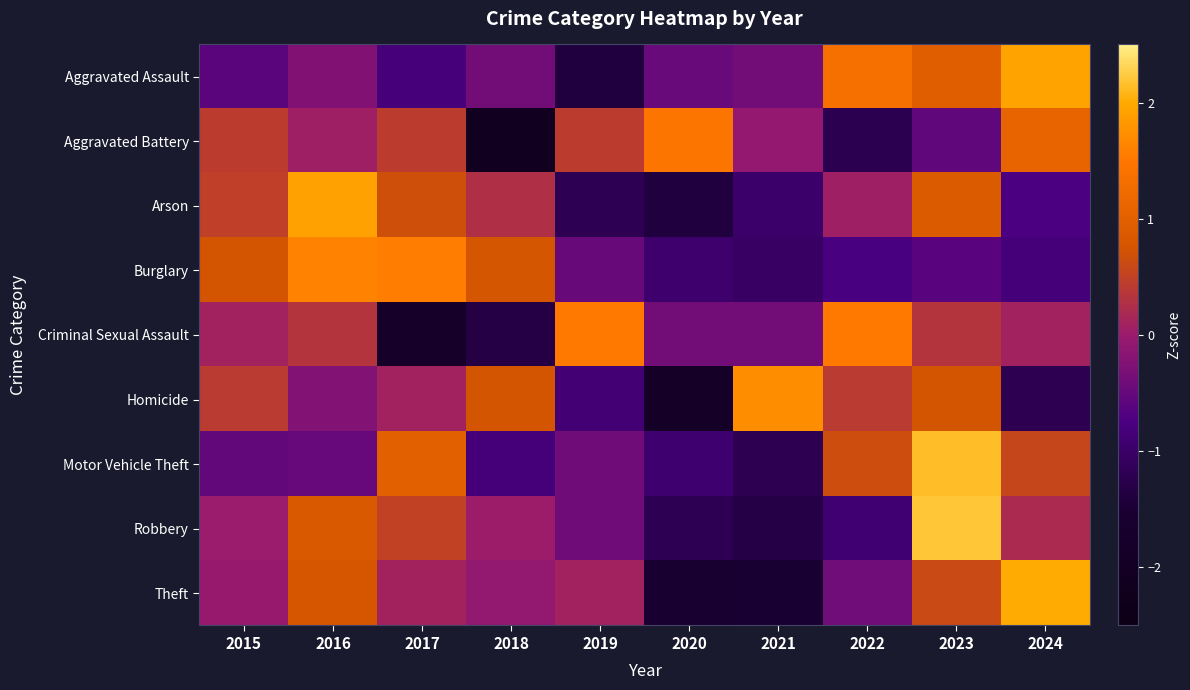

What is the spread (max minus min) of values at 2023?

2.8